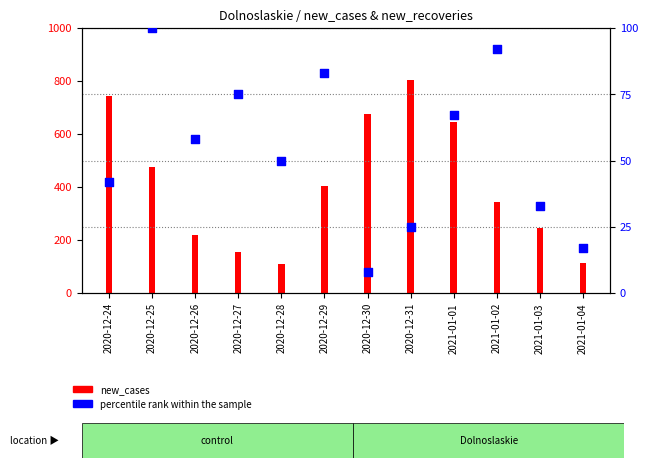

What is the ratio of the value at 2020-12-25 to the value at 2020-12-30?

12.5